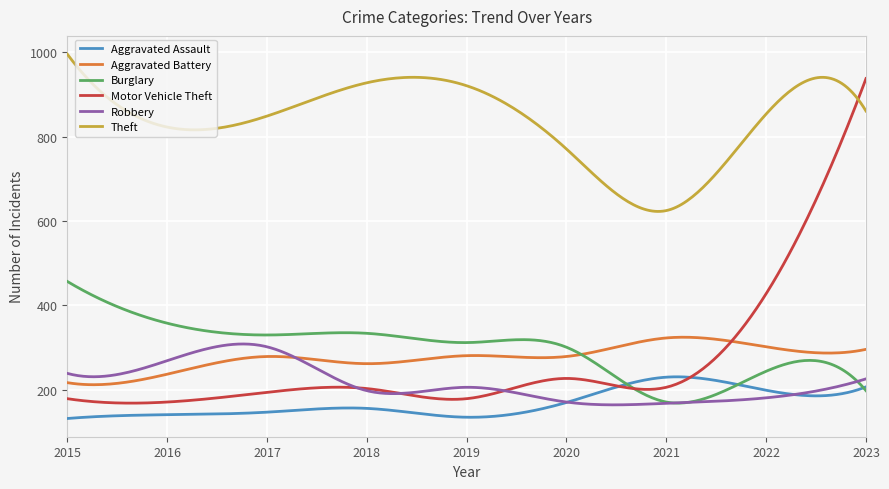

What is the minimum value shown in the chart?

132.0